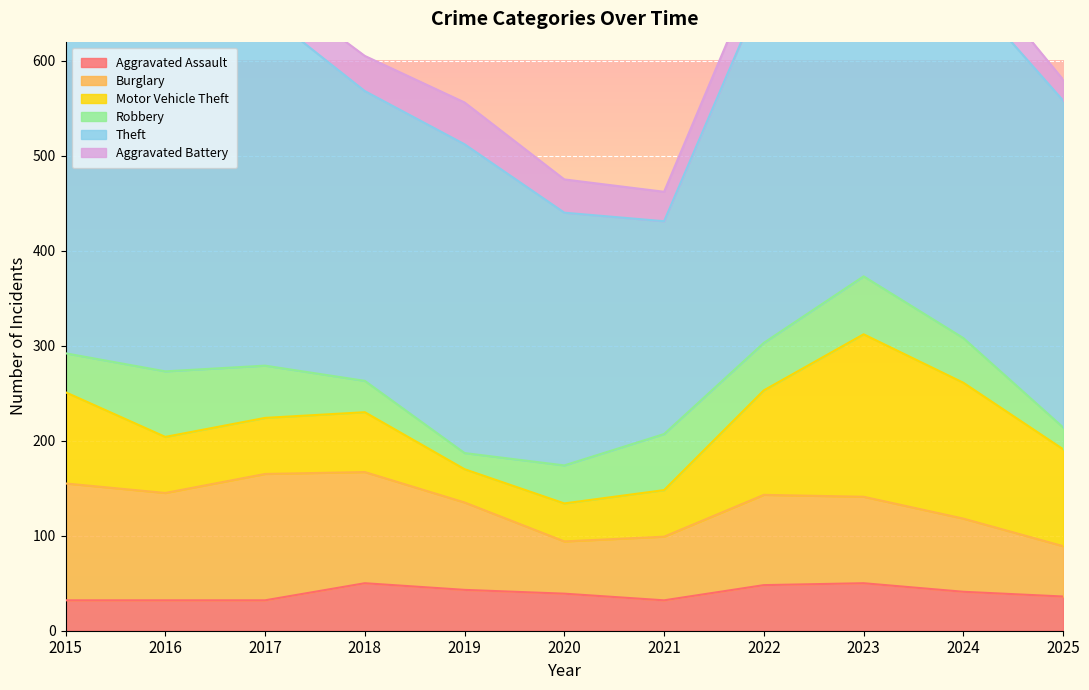

Which series has the largest range (max minus min)?

Theft